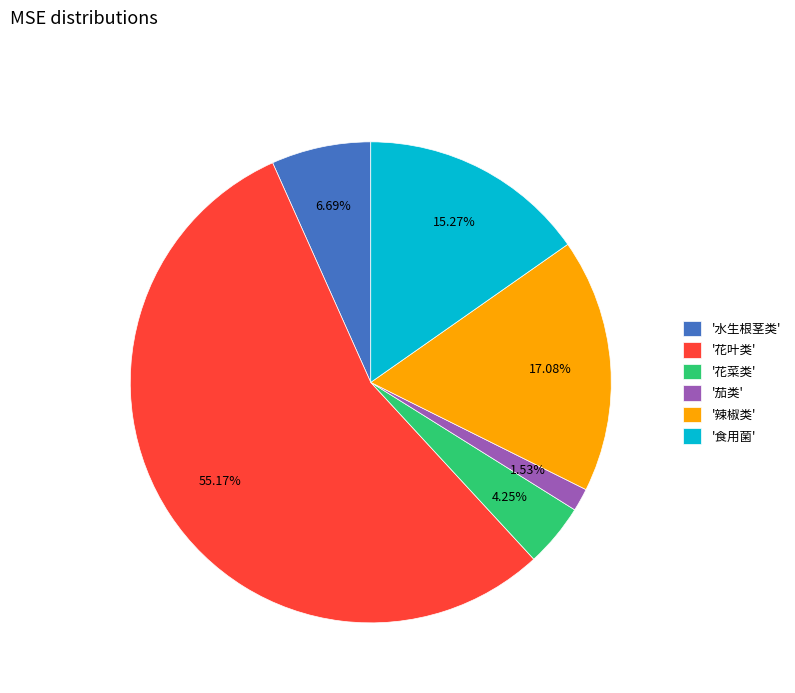

Rank the categories by value from lowest to highest.

'茄类', '花菜类', '水生根茎类', '食用菌', '辣椒类', '花叶类'